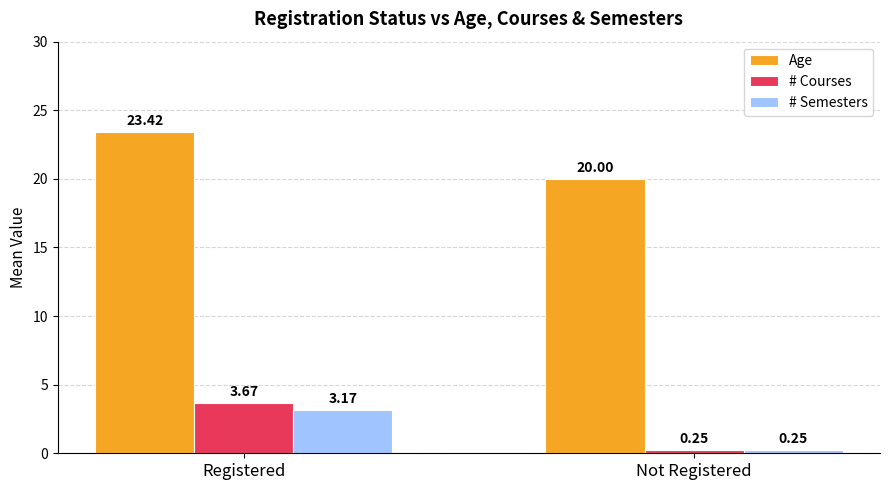

What are all the series names shown in the legend?

Age, # Courses, # Semesters